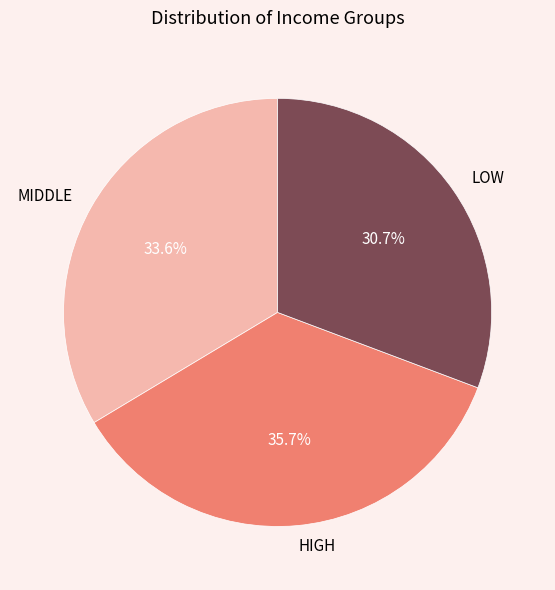

Which slice is the smallest?

LOW